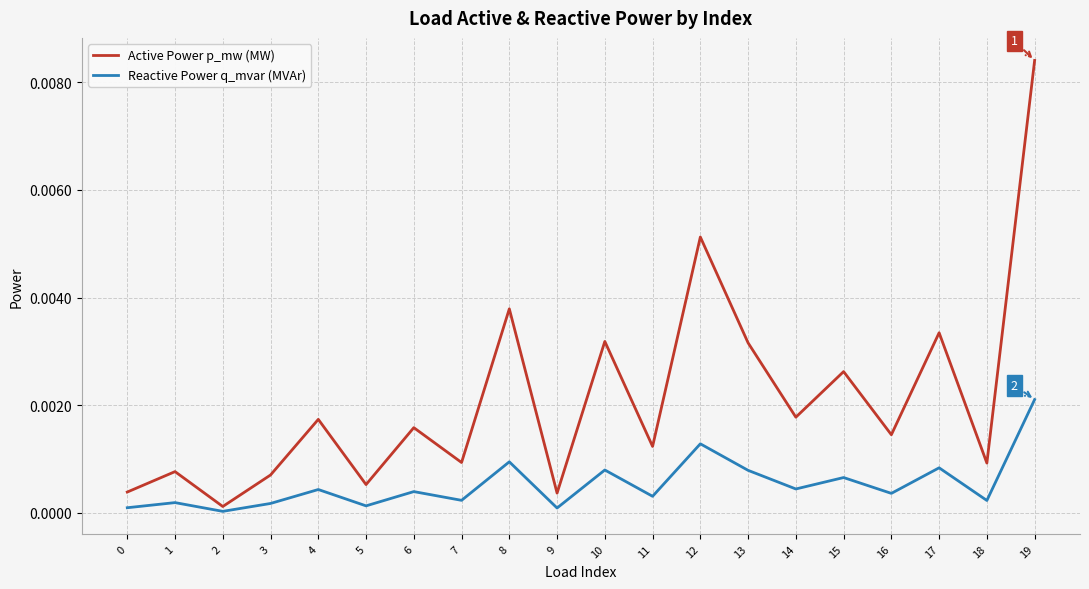

True or false: Active Power p_mw (MW) and Reactive Power q_mvar (MVAr) intersect in this chart.

False